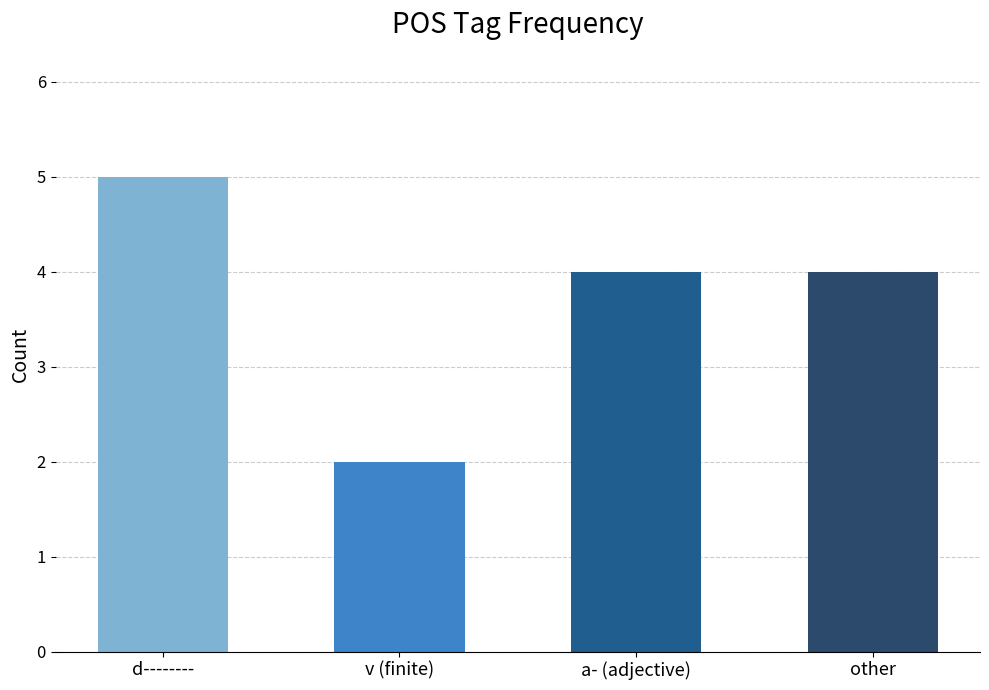

What is the ratio of the value at a- (adjective) to the value at v (finite)?

2.0